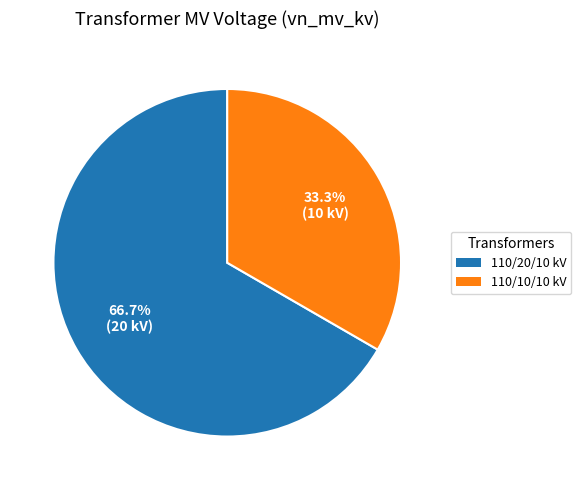

Which has a higher value, 110/20/10 kV or 110/10/10 kV?

110/20/10 kV